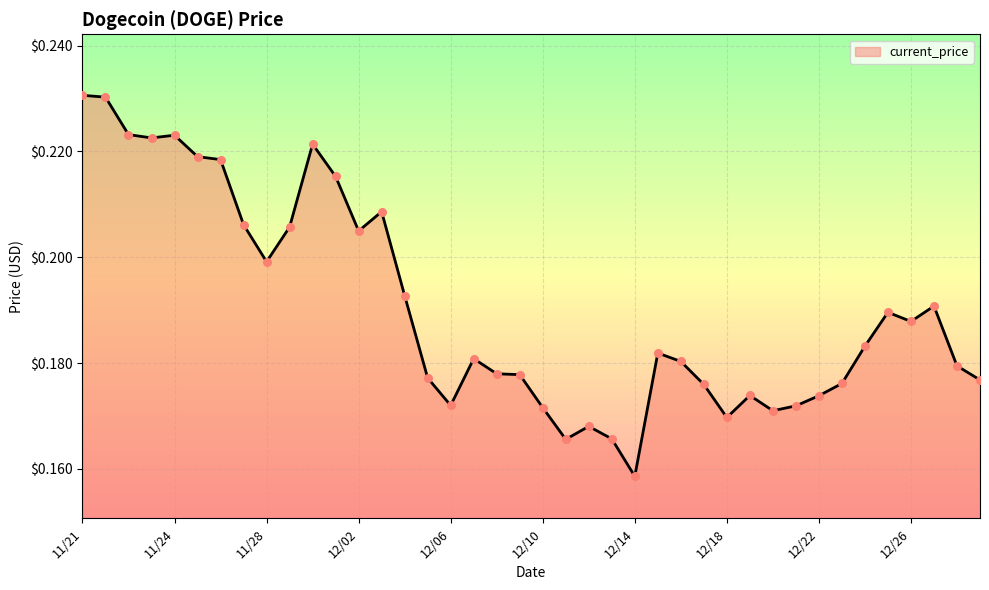

Is this an area chart (filled region under the line)?

Yes